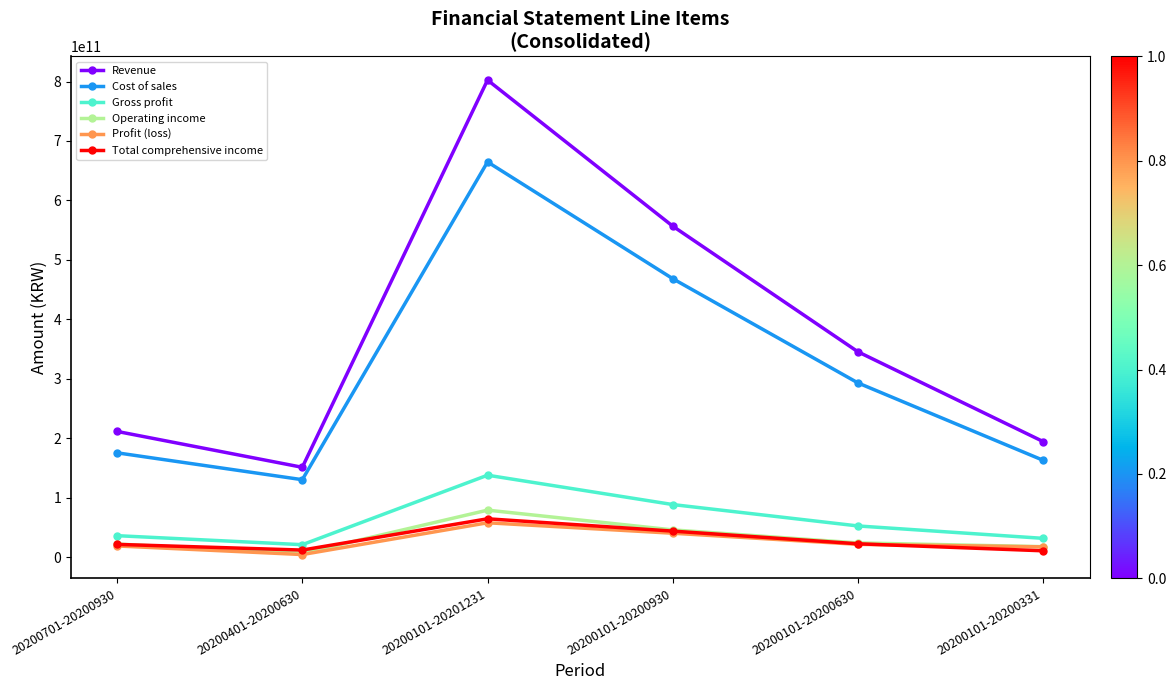

Which series has the largest range (max minus min)?

Revenue